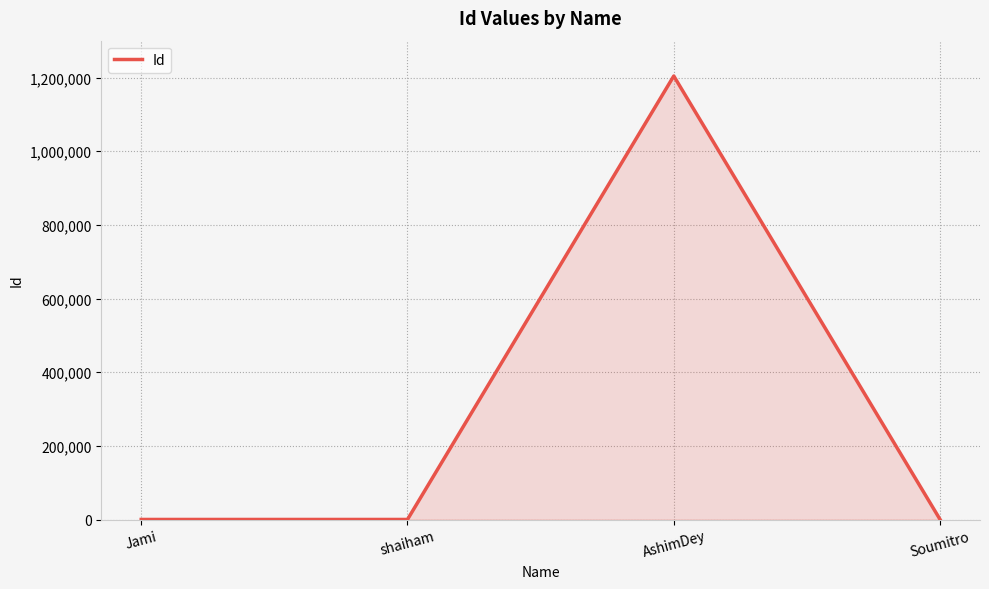

The chart shows a value of 1204052 at AshimDey. True or false?

True